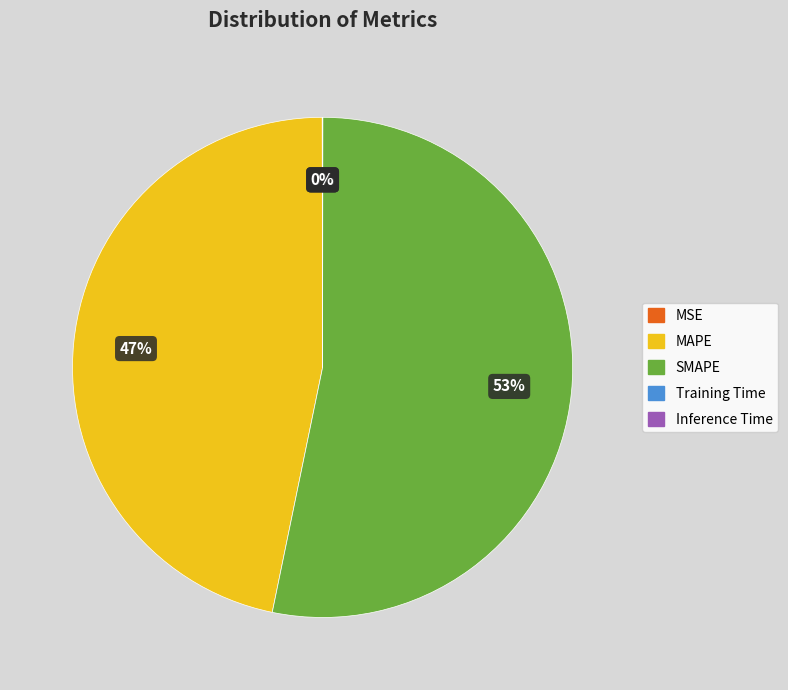

Which category has the biggest portion of the pie?

SMAPE